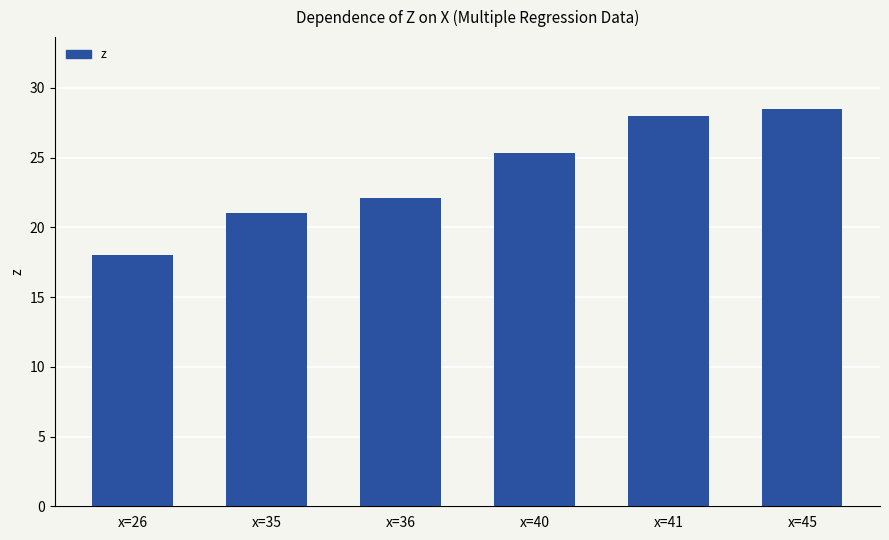

What is the difference between the values at x=35 and x=40?

4.3